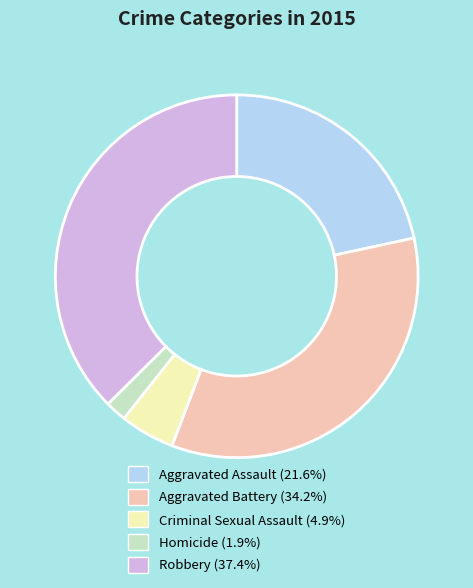

True or false: Criminal Sexual Assault accounts for 12% of the total.

False